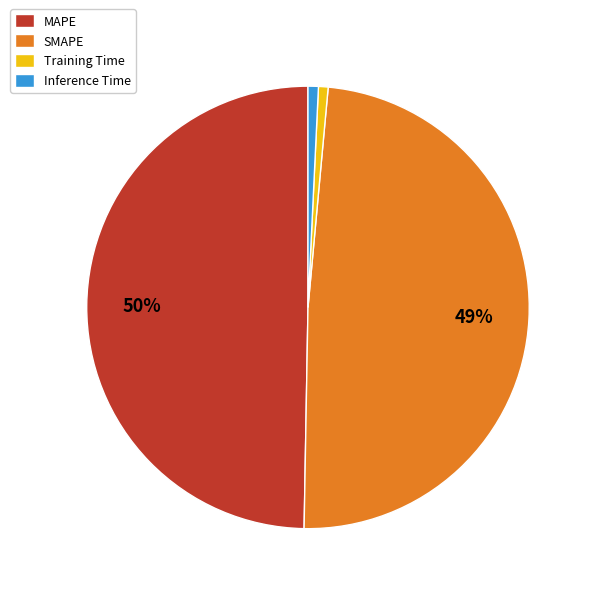

To the nearest percent, what percentage of the pie is MAPE?

50%